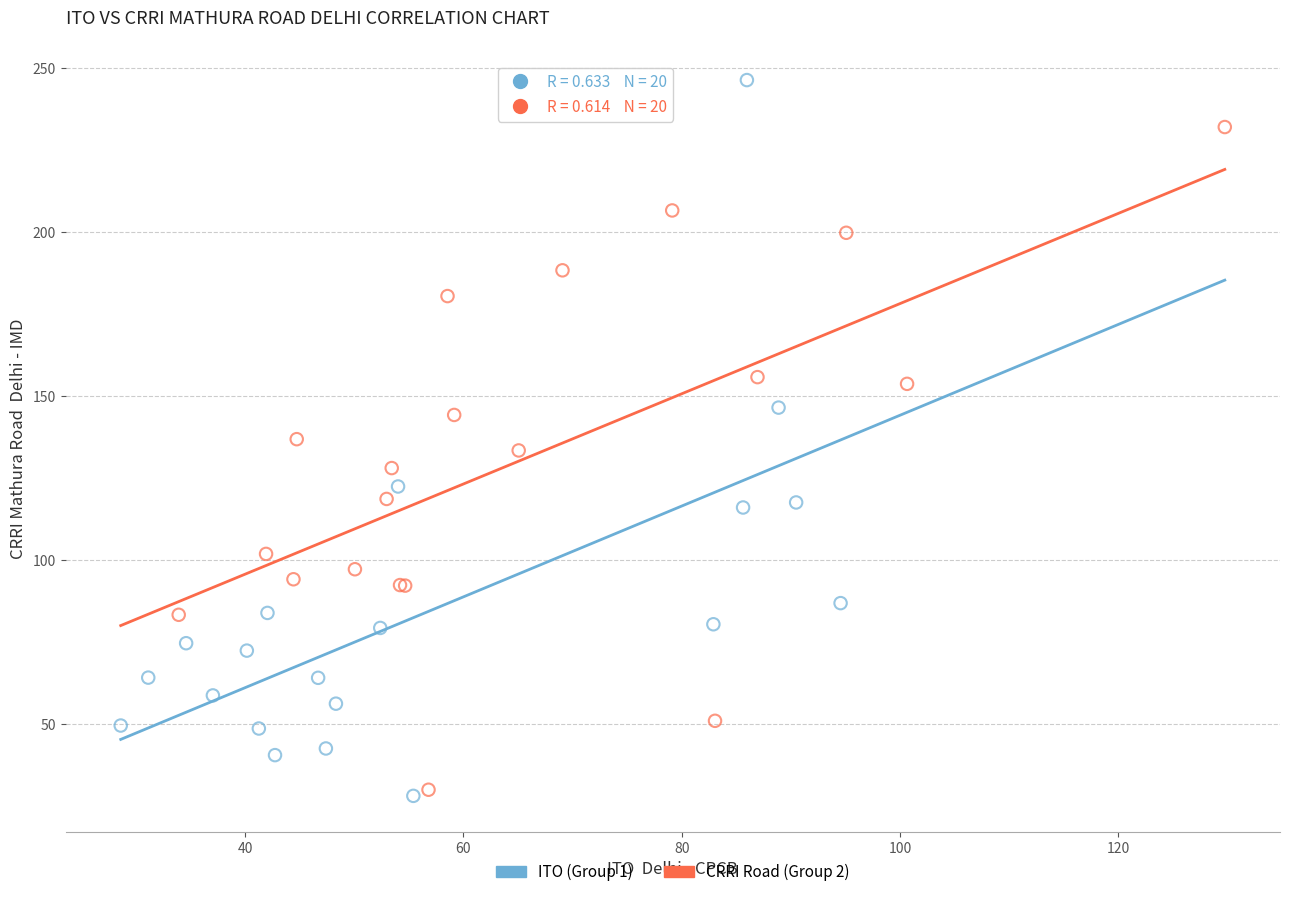

Which series reaches the maximum Y coordinate?

ITO (Group 1)